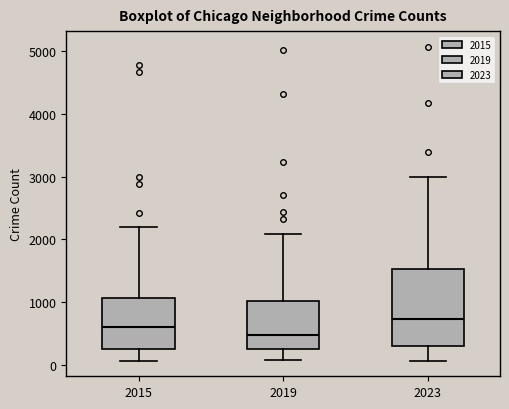

Where does the median line of the box at x = 2019 sit on the y-axis? The values are not printed on the chart, so give them approximately, as read against the axis.

500